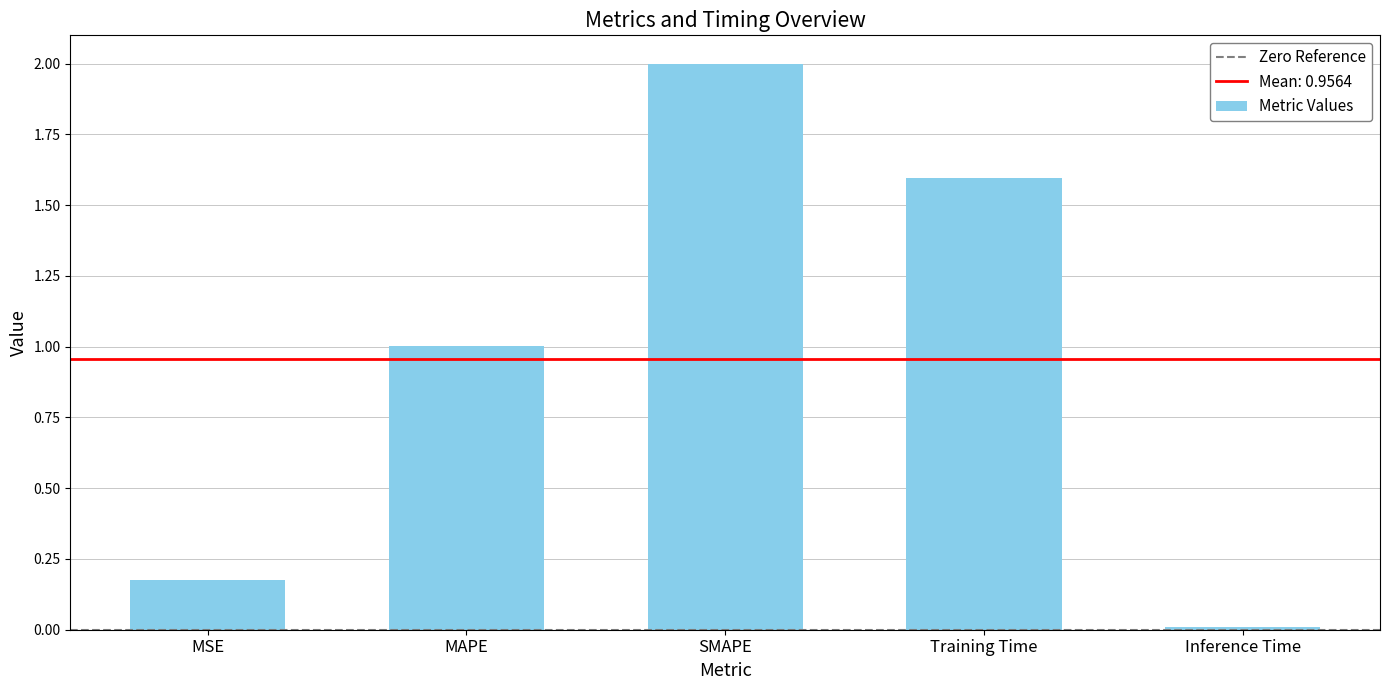

The chart shows a value of 1.0 at MAPE. True or false?

True